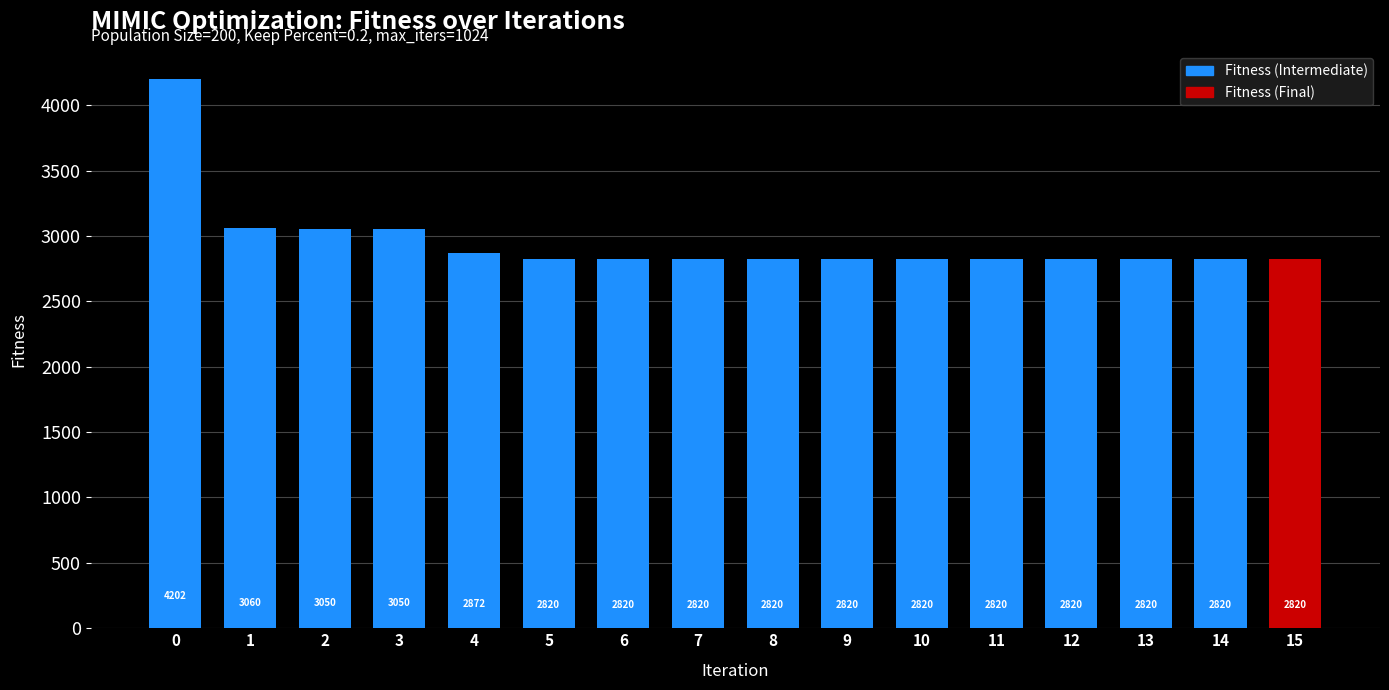

The chart shows a value of 4726.3 at 8. True or false?

False